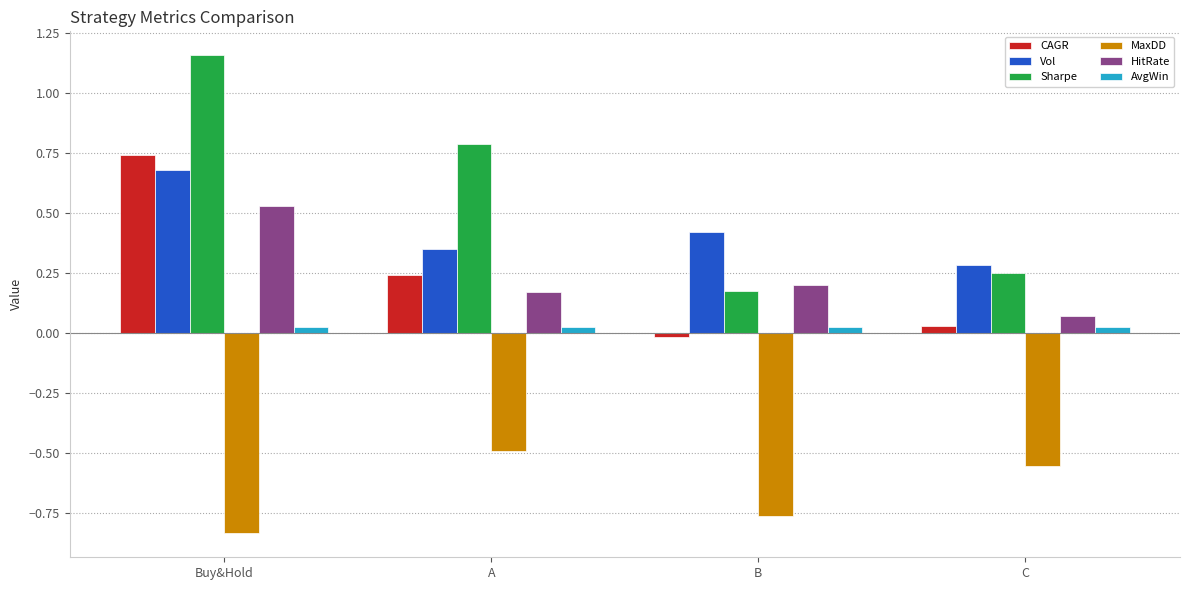

Which series has the widest spread of values?

Sharpe